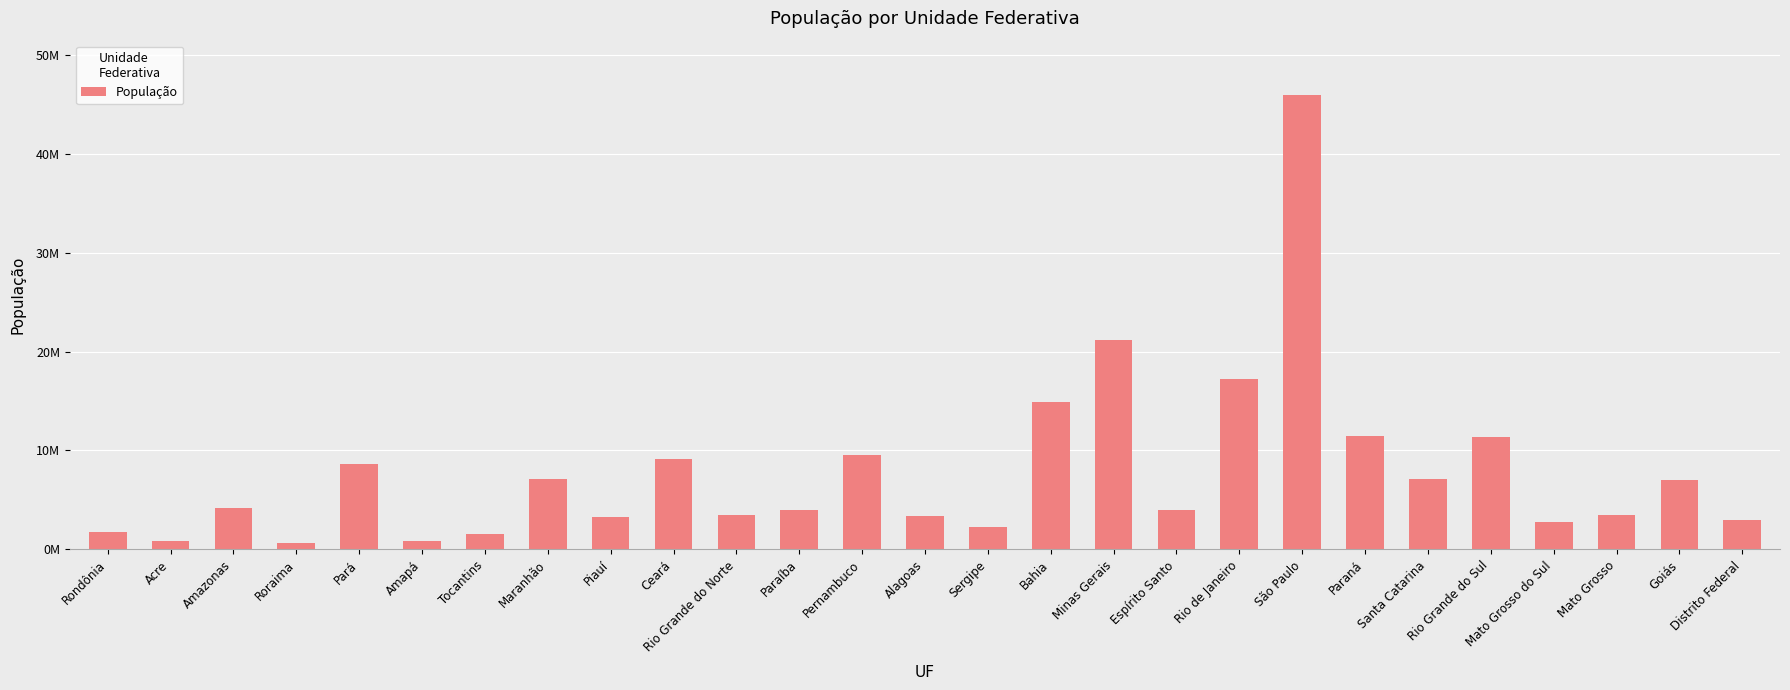

What is the value of the 23rd bar from the left?

11377239